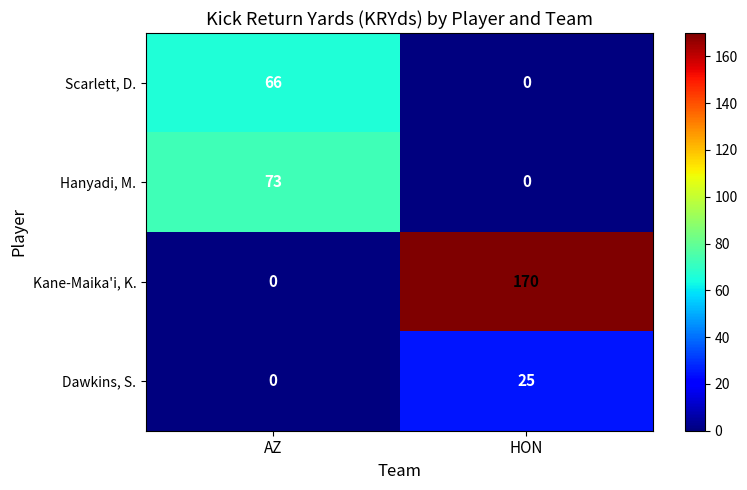

Which series has the widest spread of values?

Kane-Maika'i, K.